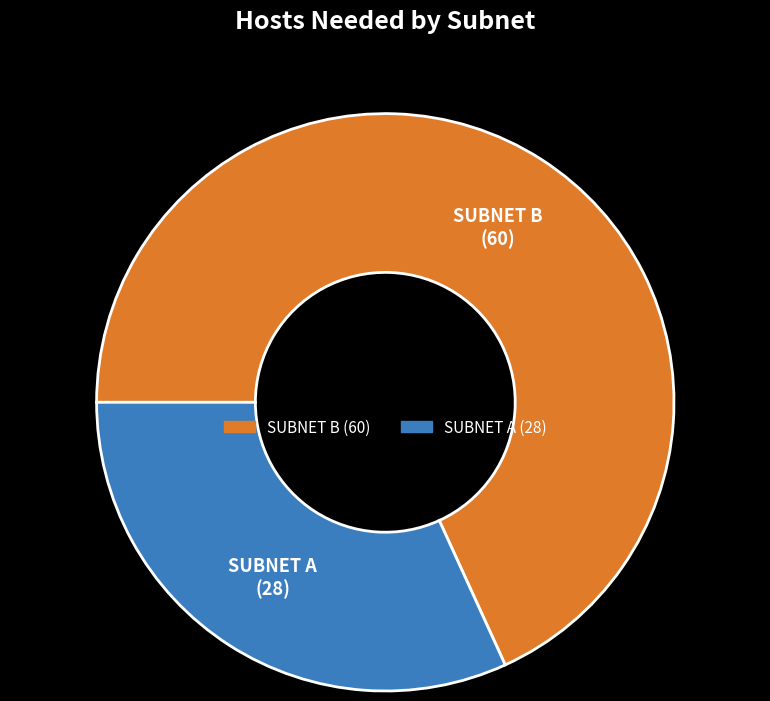

Between SUBNET A and SUBNET B, which is larger?

SUBNET B